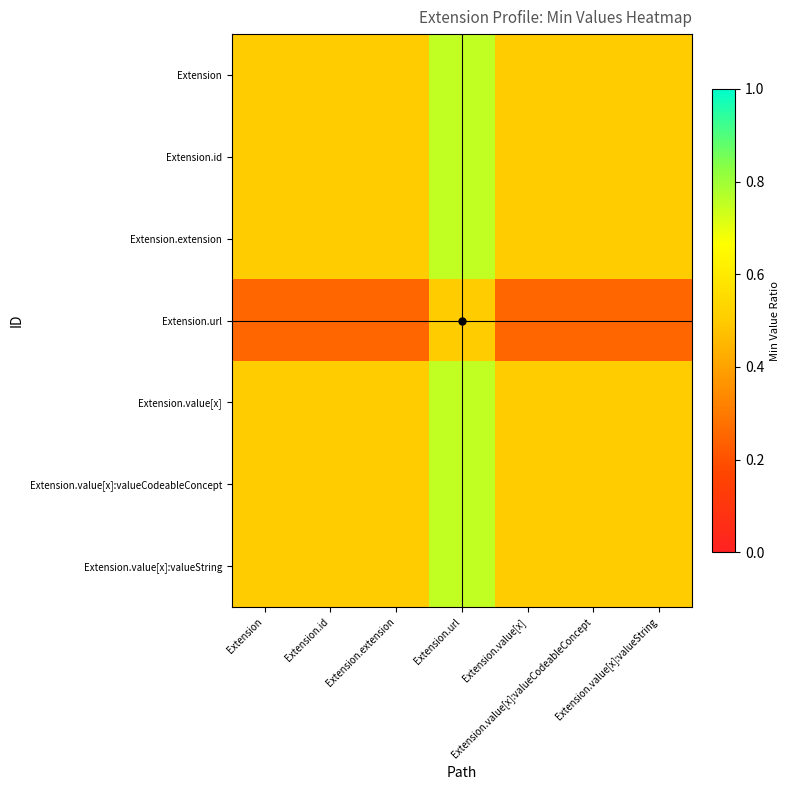

Reading right to left, what are all the values shown in this chart?

Extension: Extension.value[x]:valueString=0.5	Extension.value[x]:valueCodeableConcept=0.5	Extension.value[x]=0.5	Extension.url=0.8	Extension.extension=0.5	Extension.id=0.5	Extension=0.5
Extension.id: Extension.value[x]:valueString=0.5	Extension.value[x]:valueCodeableConcept=0.5	Extension.value[x]=0.5	Extension.url=0.8	Extension.extension=0.5	Extension.id=0.5	Extension=0.5
Extension.extension: Extension.value[x]:valueString=0.5	Extension.value[x]:valueCodeableConcept=0.5	Extension.value[x]=0.5	Extension.url=0.8	Extension.extension=0.5	Extension.id=0.5	Extension=0.5
Extension.url: Extension.value[x]:valueString=0.2	Extension.value[x]:valueCodeableConcept=0.2	Extension.value[x]=0.2	Extension.url=0.5	Extension.extension=0.2	Extension.id=0.2	Extension=0.2
Extension.value[x]: Extension.value[x]:valueString=0.5	Extension.value[x]:valueCodeableConcept=0.5	Extension.value[x]=0.5	Extension.url=0.8	Extension.extension=0.5	Extension.id=0.5	Extension=0.5
Extension.value[x]:valueCodeableConcept: Extension.value[x]:valueString=0.5	Extension.value[x]:valueCodeableConcept=0.5	Extension.value[x]=0.5	Extension.url=0.8	Extension.extension=0.5	Extension.id=0.5	Extension=0.5
Extension.value[x]:valueString: Extension.value[x]:valueString=0.5	Extension.value[x]:valueCodeableConcept=0.5	Extension.value[x]=0.5	Extension.url=0.8	Extension.extension=0.5	Extension.id=0.5	Extension=0.5